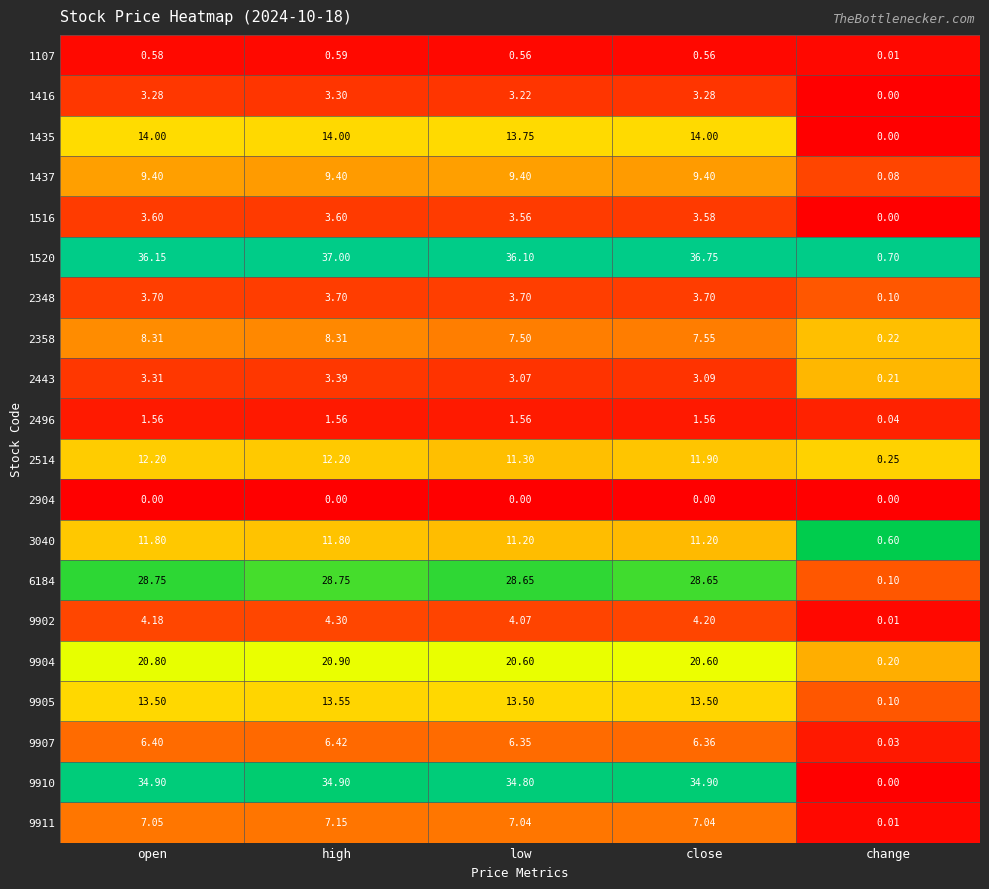

At which label is 2514 closest to 6?

low